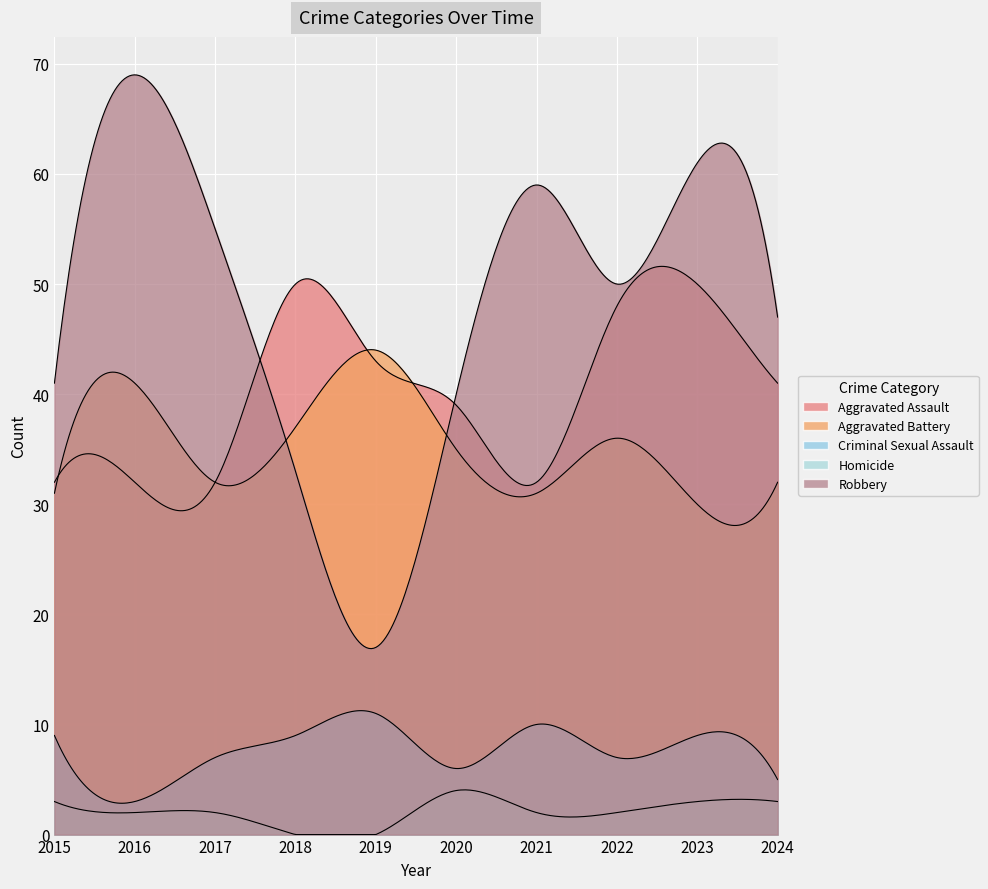

What is the difference between the maximum and minimum values in the Criminal Sexual Assault series?

8